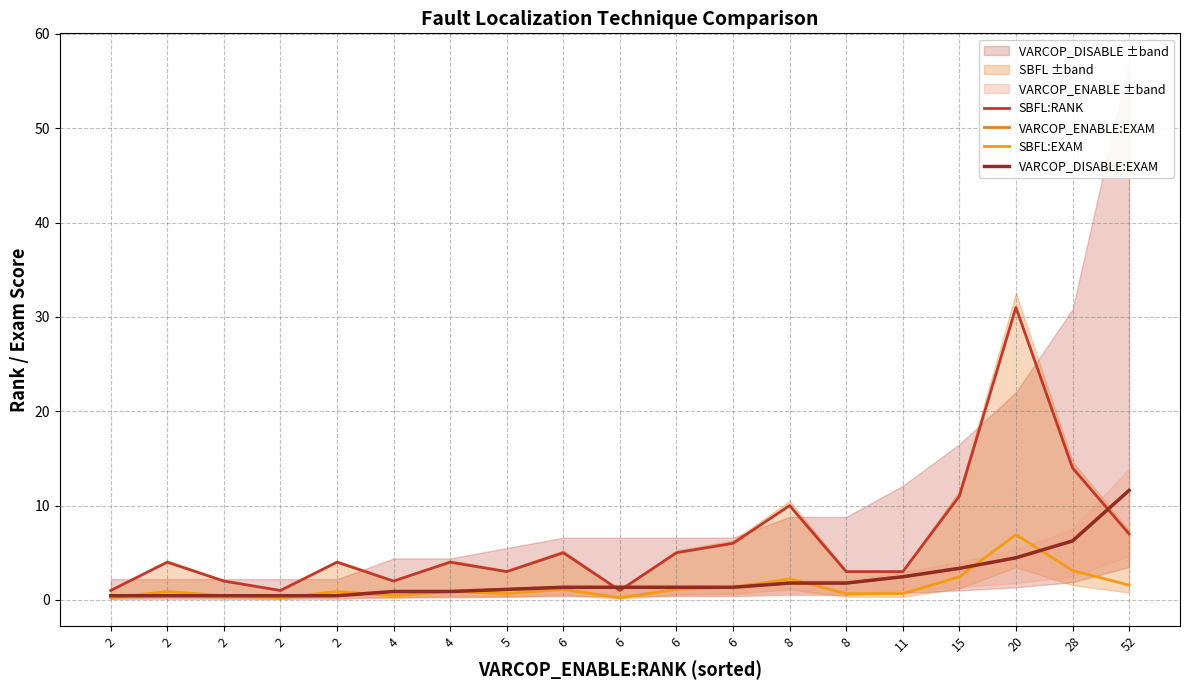

What is the approximate value of SBFL:RANK at 52?

7.0